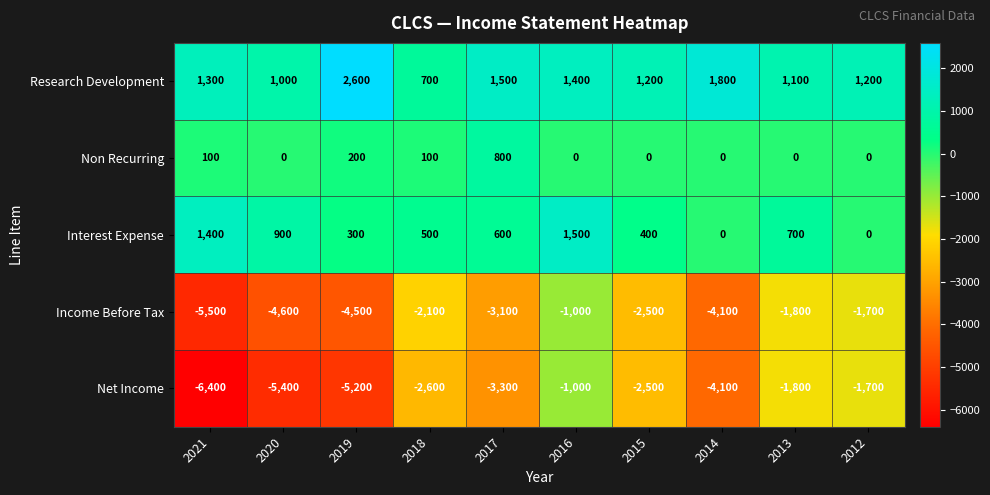

Rank the series at 2017 from highest to lowest value.

Research Development, Non Recurring, Interest Expense, Income Before Tax, Net Income